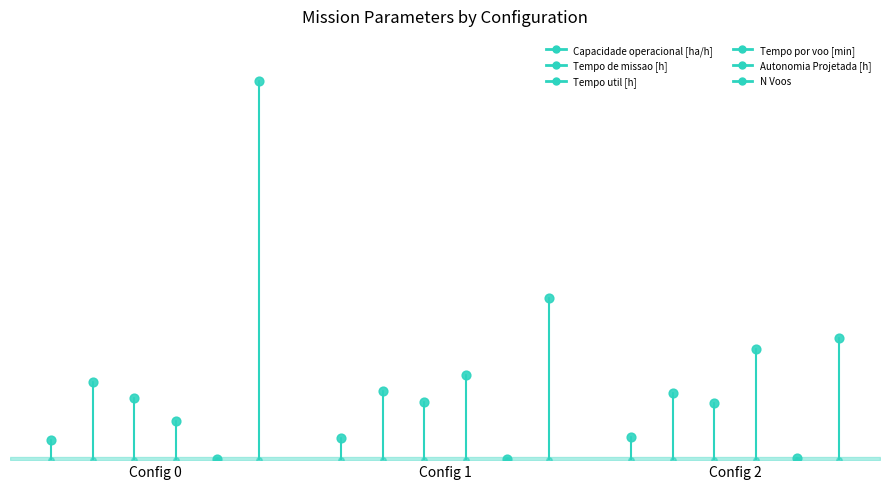

What is the total value across all series at 2?

97.1